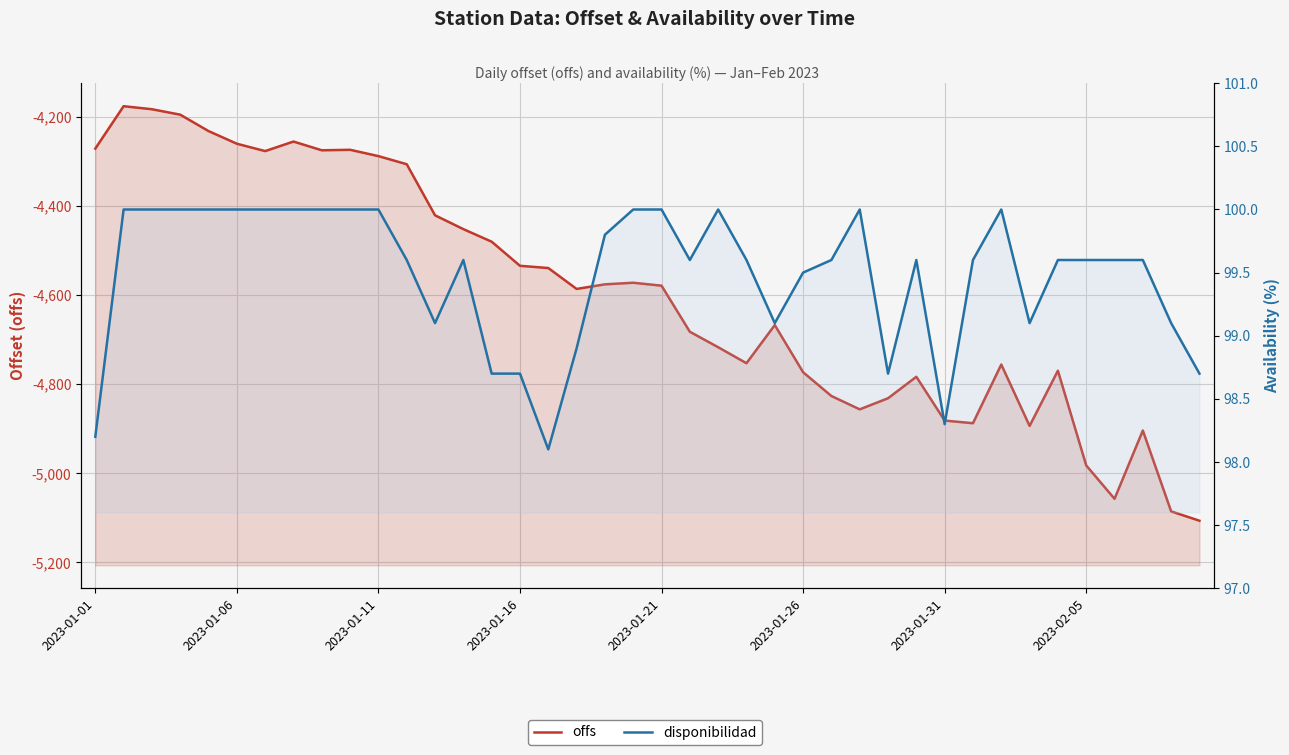

True or false: offs has a value of -1017.2 at 9.

False